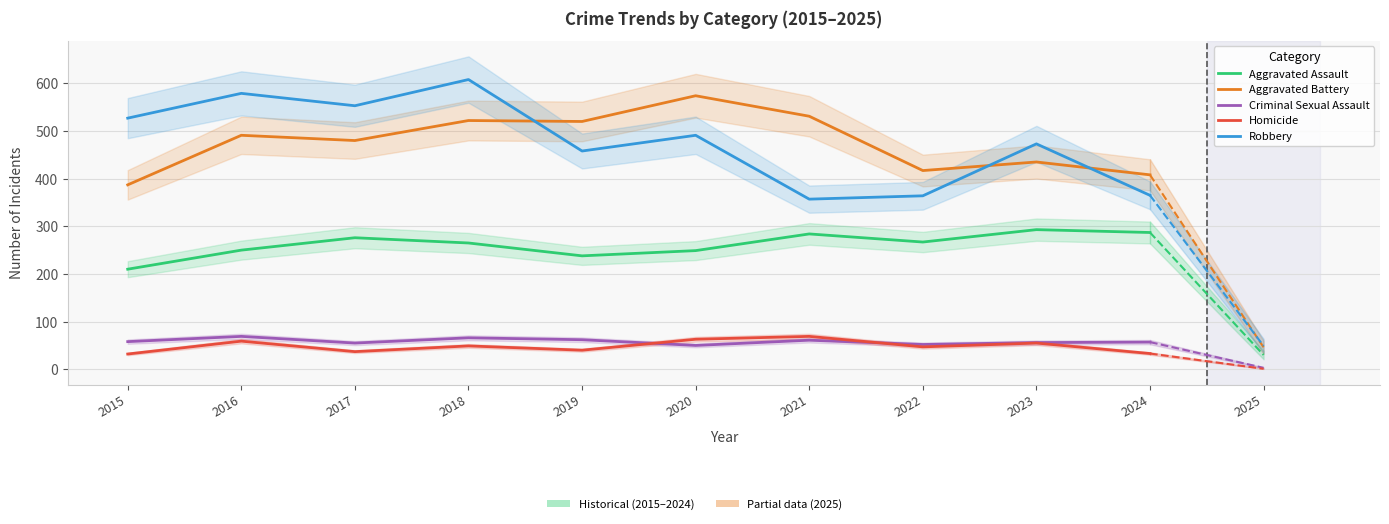

Count the number of data series in this chart.

5